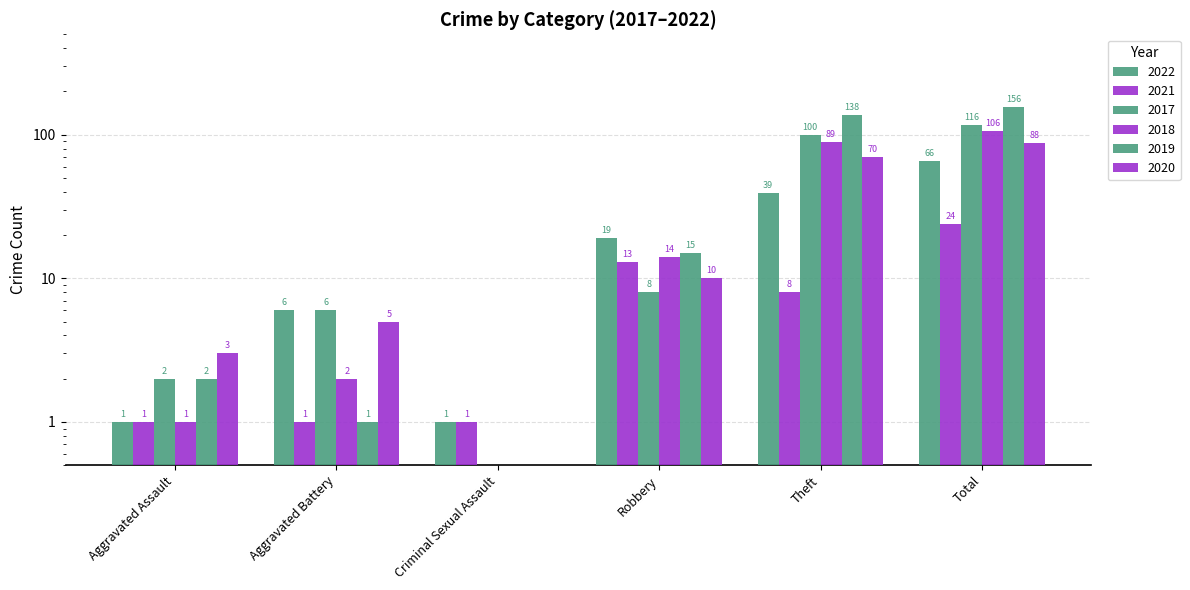

Count the number of categories in the chart.

6